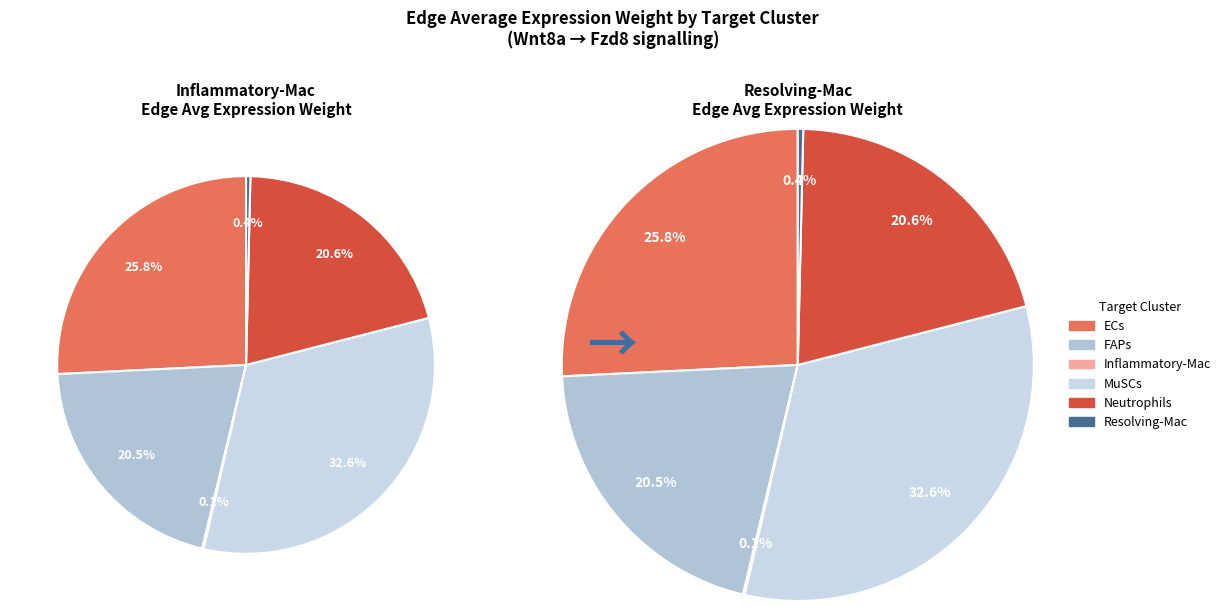

Which series changed the most between FAPs and Neutrophils?

Resolving-Mac